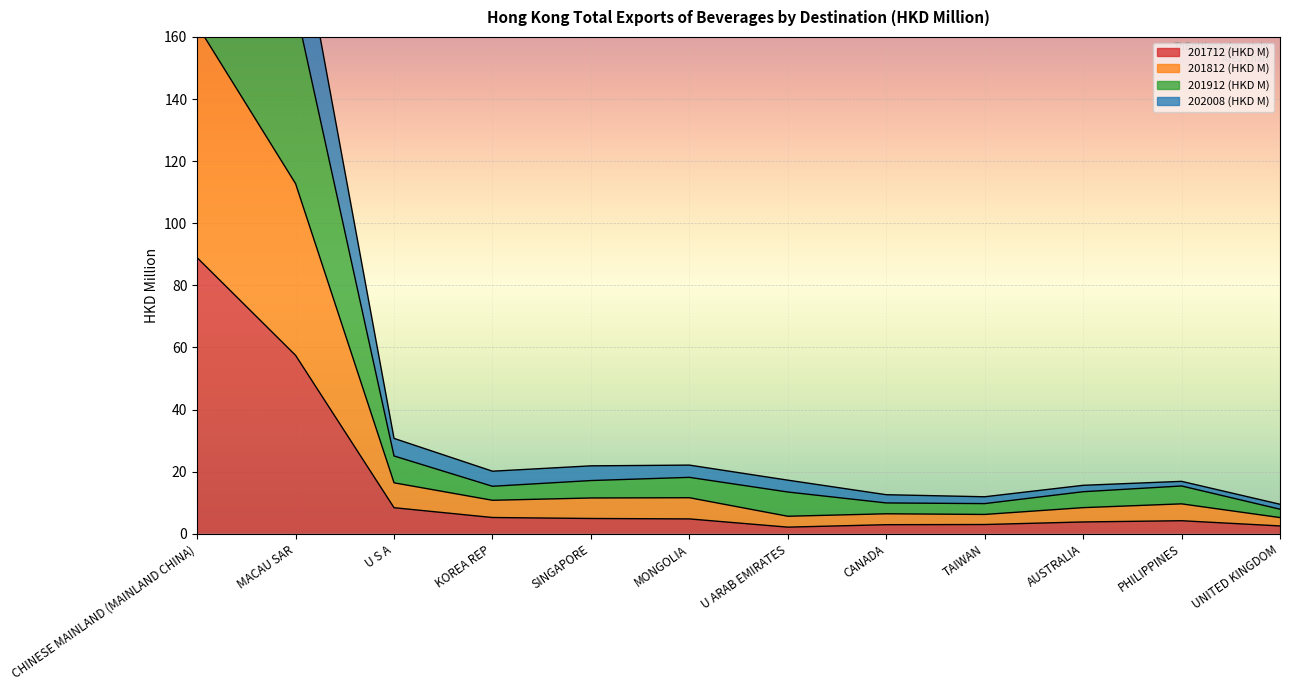

How many lines are shown in the chart?

4